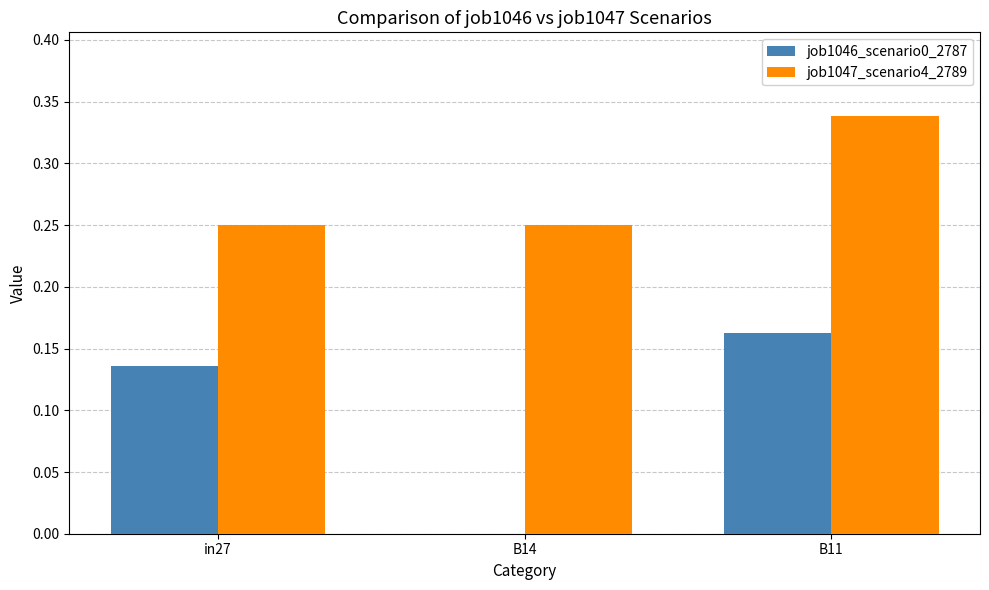

Which series changed the most between in27 and B14?

job1046_scenario0_2787